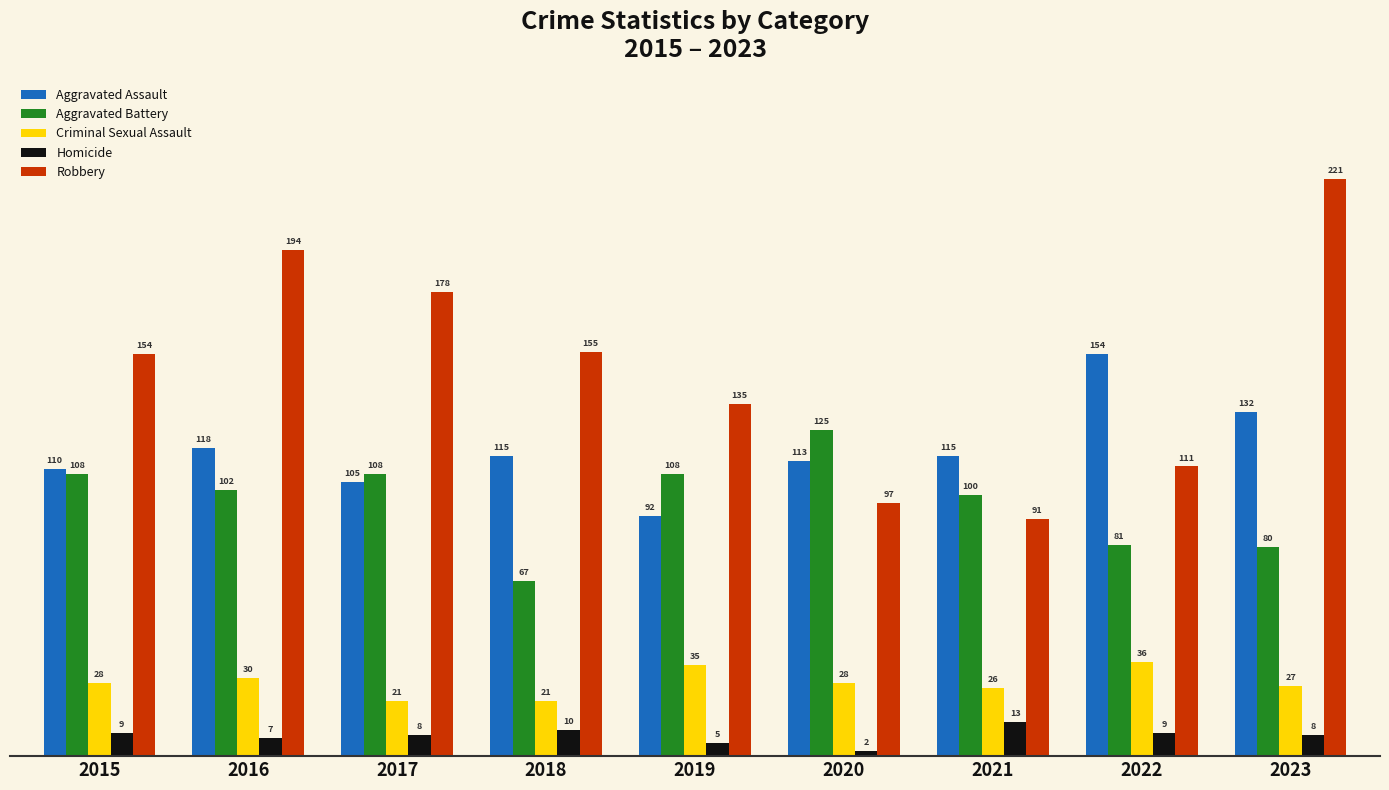

How many categories are shown in the chart?

9